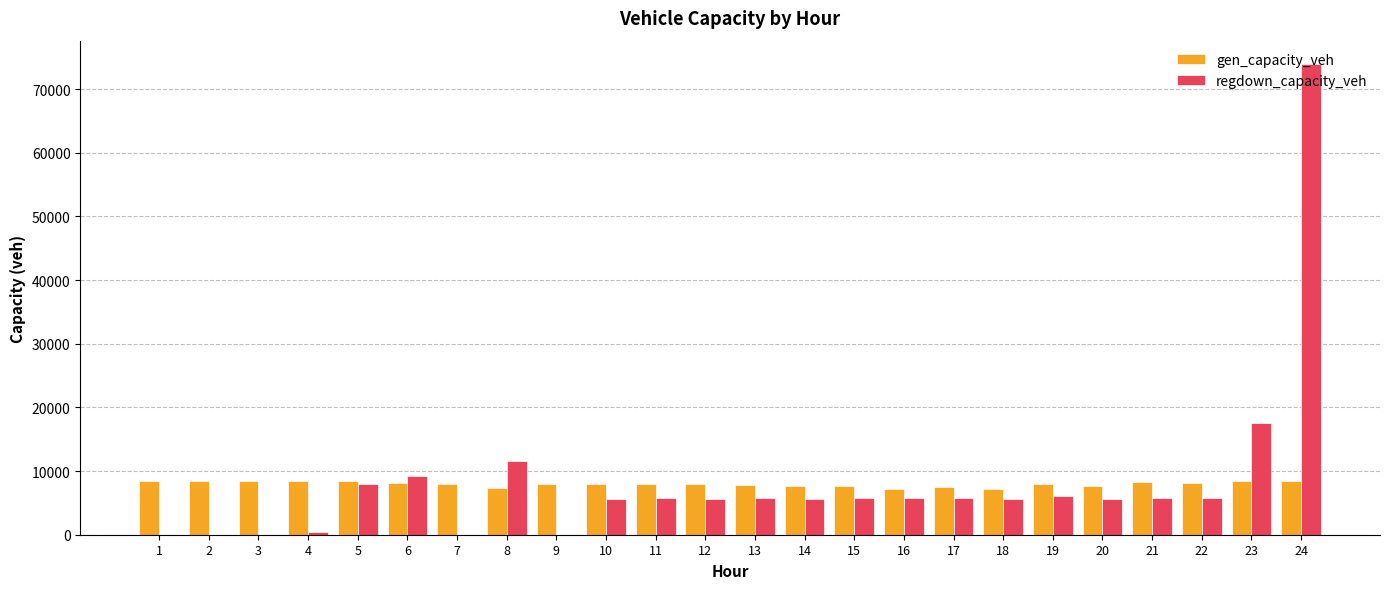

What is the sum of all gen_capacity_veh values?

191768.9